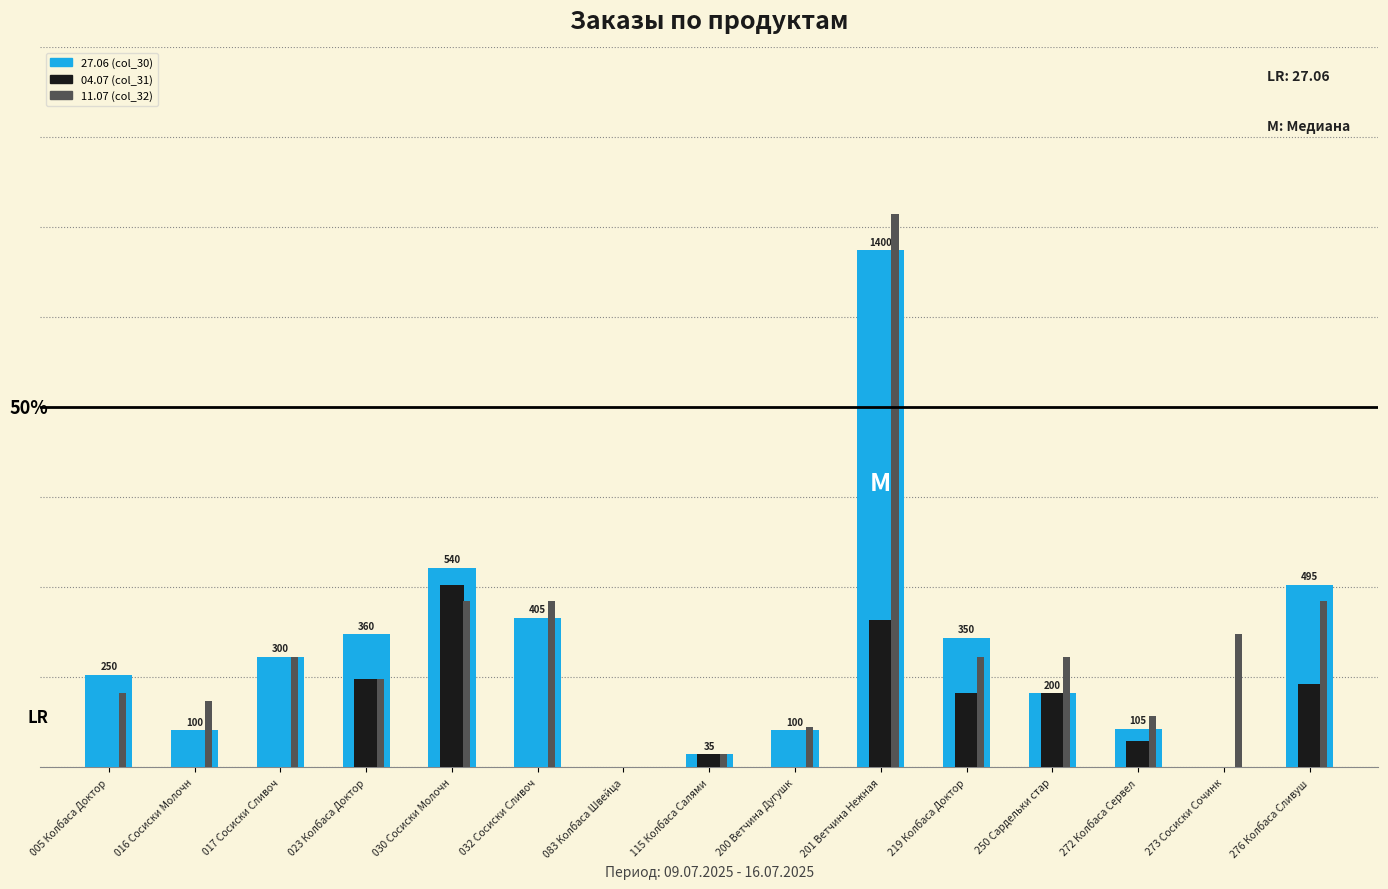

What are all the series names shown in the legend?

27.06 (col_30), 04.07 (col_31), 11.07 (col_32)